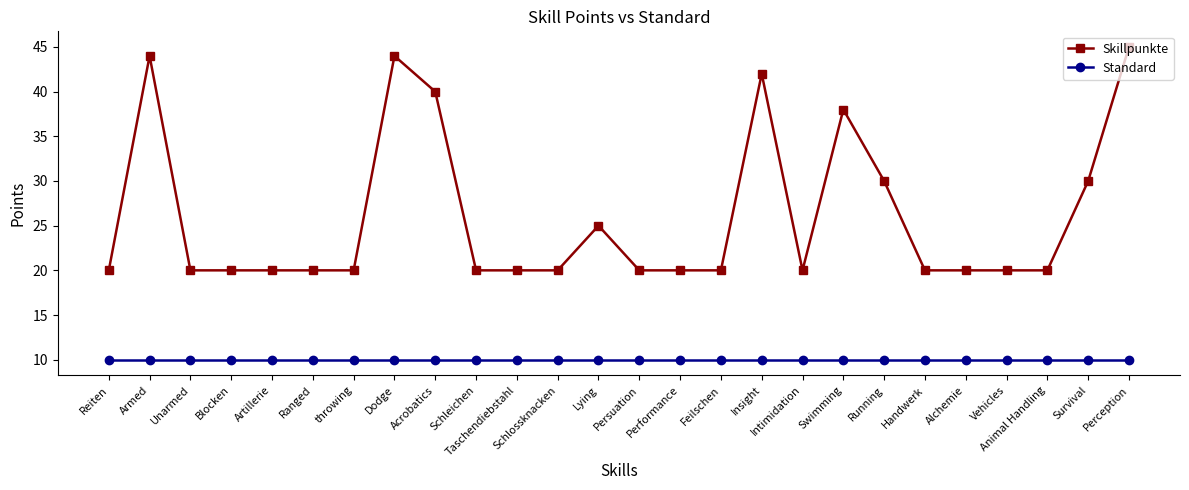

Does the chart have visible grid lines?

No